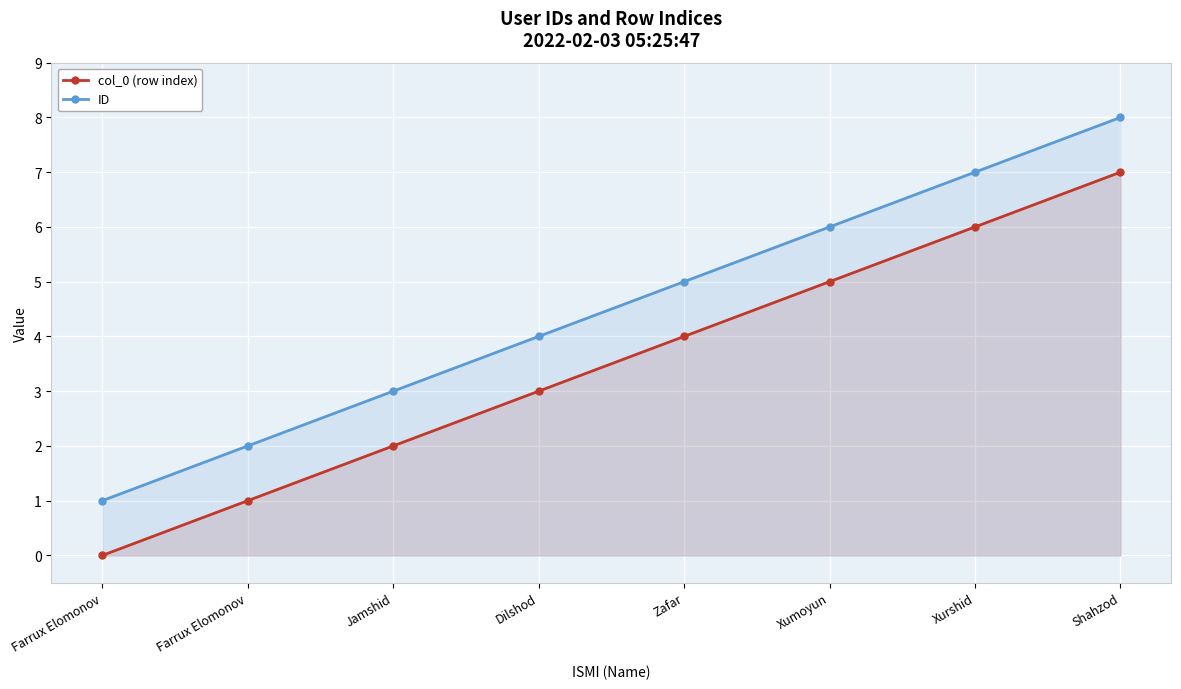

What is the sum of all ID values?

36